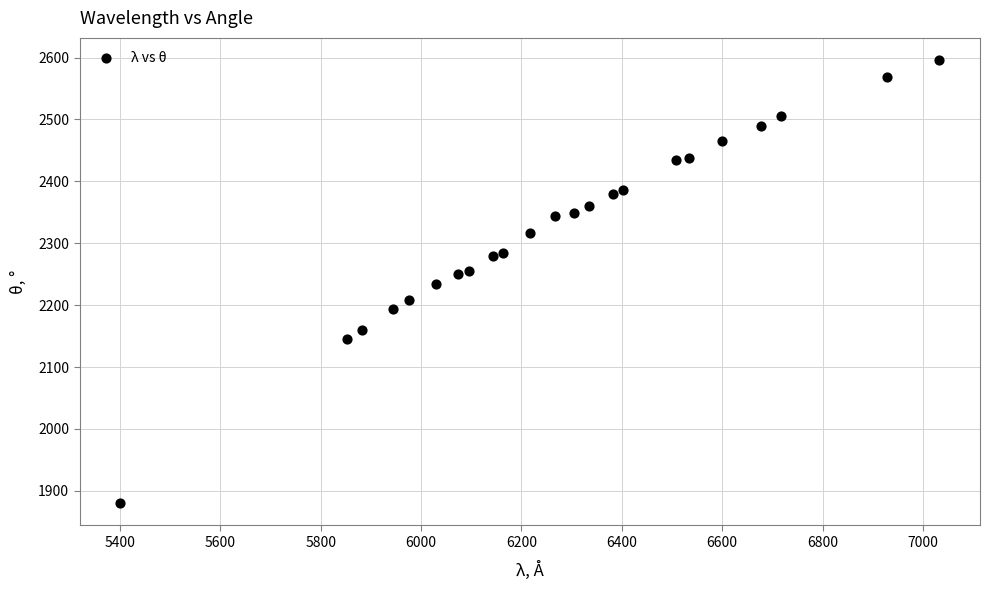

What is the range of X values (max minus min)?

1631